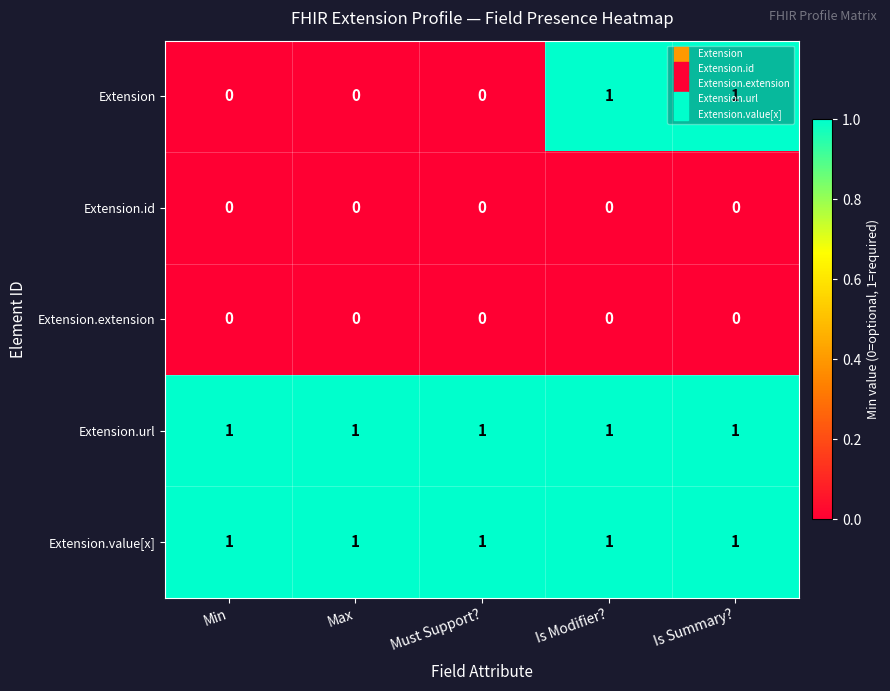

At how many categories does at least one series exceed 0?

5